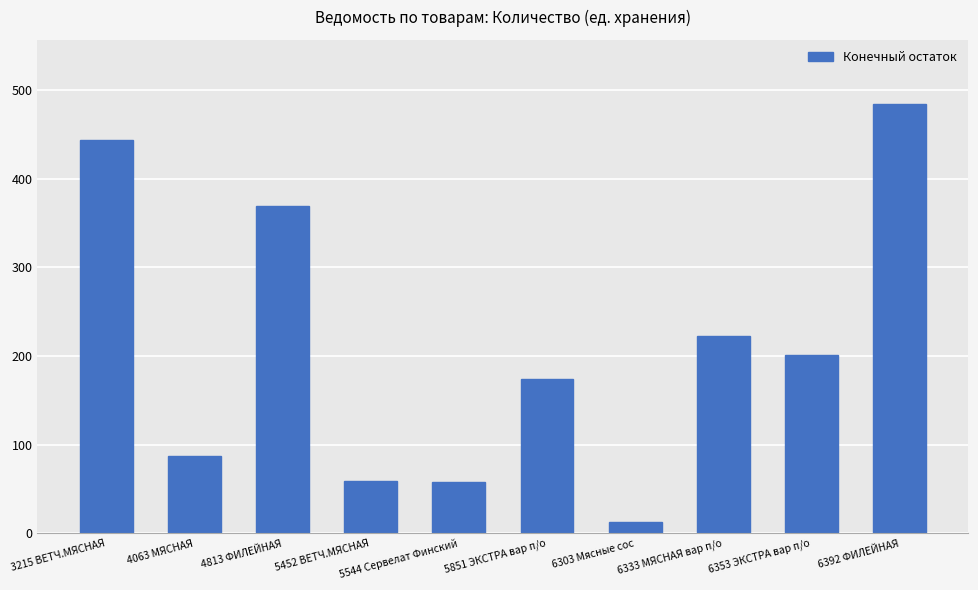

What is the change in value from 3215 ВЕТЧ.МЯСНАЯ to 4813 ФИЛЕЙНАЯ?

-74.5